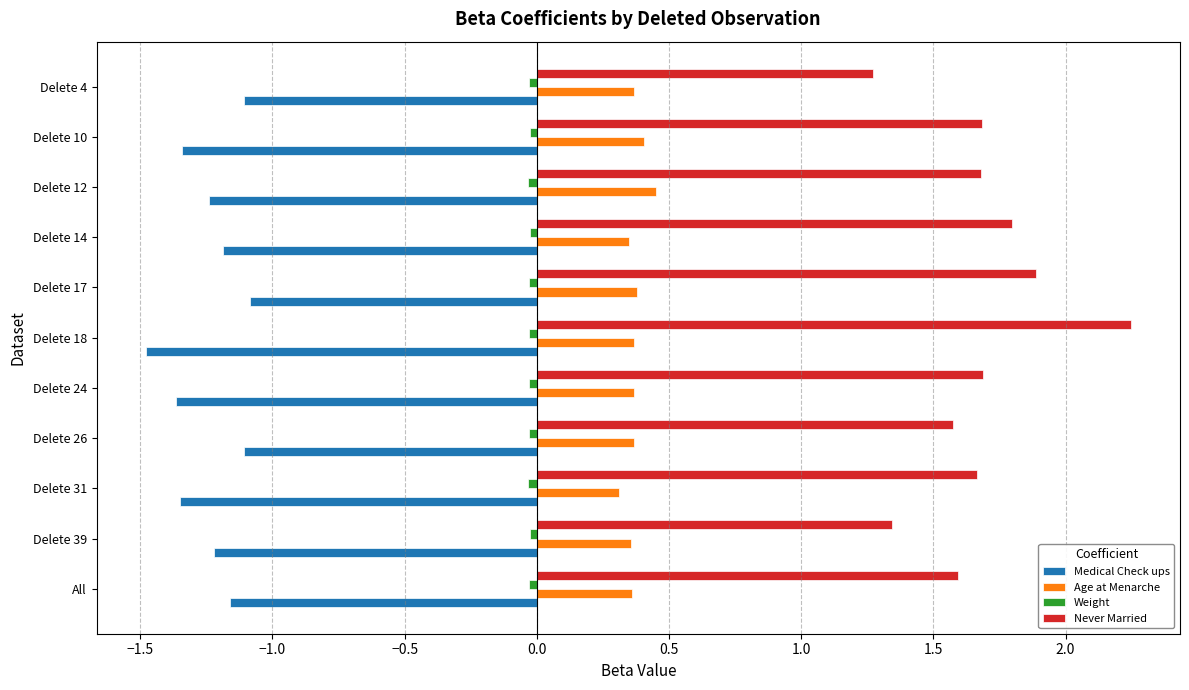

Is the value of Age at Menarche at Delete 14 greater than the value of Medical Check ups at Delete 10?

Yes